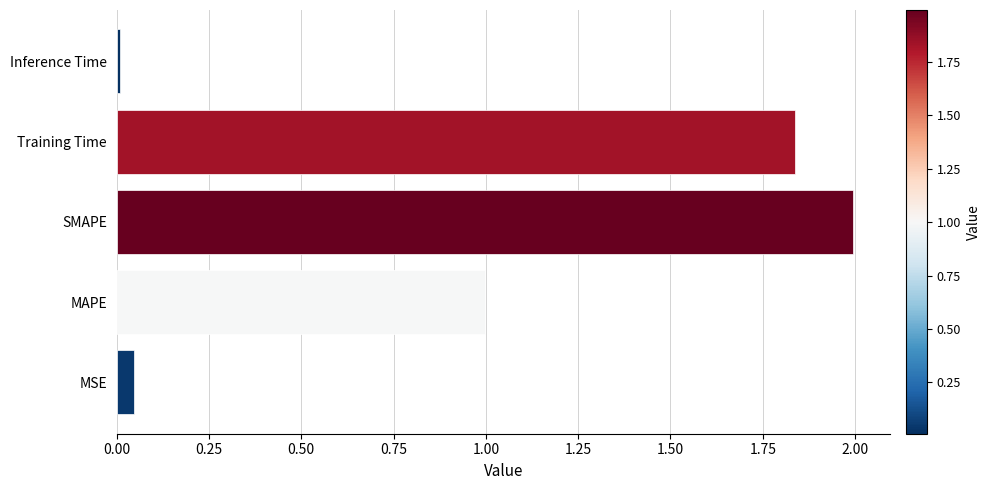

What is the average value?

1.0